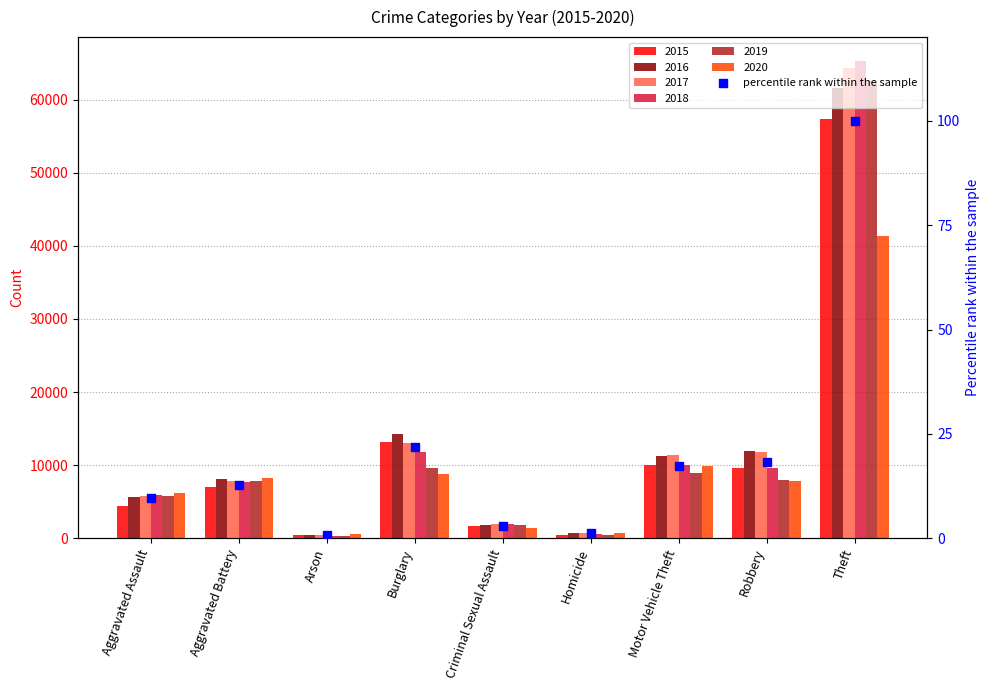

What is the change in value from Aggravated Battery to Homicide?

-11.5